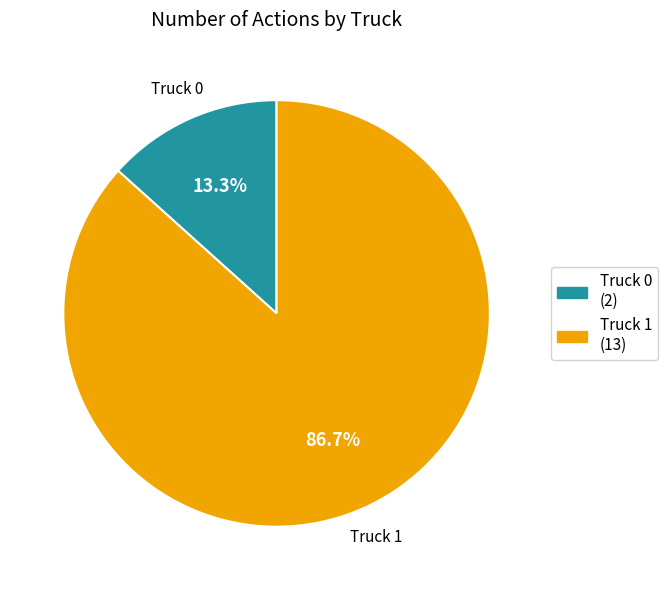

What is the majority slice?

Truck 1